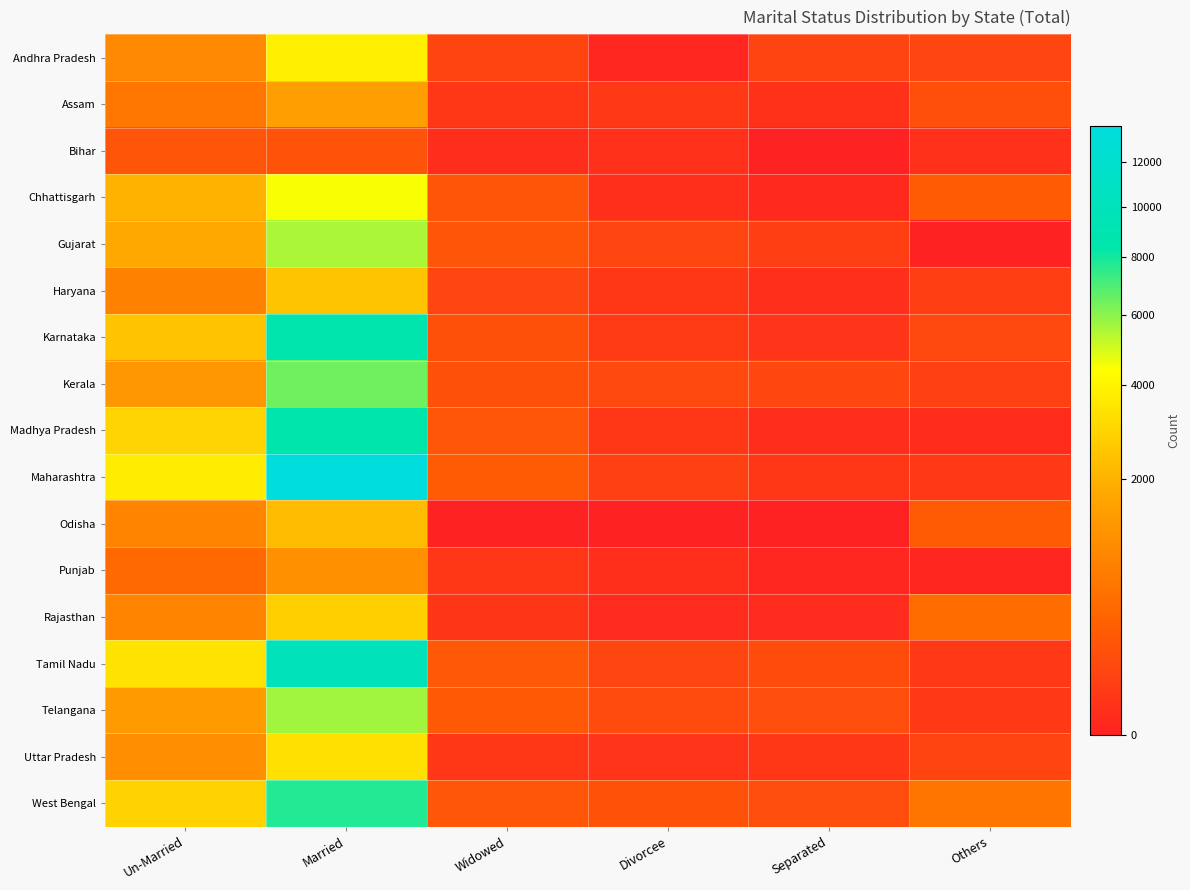

How many categories are shown in the chart?

6